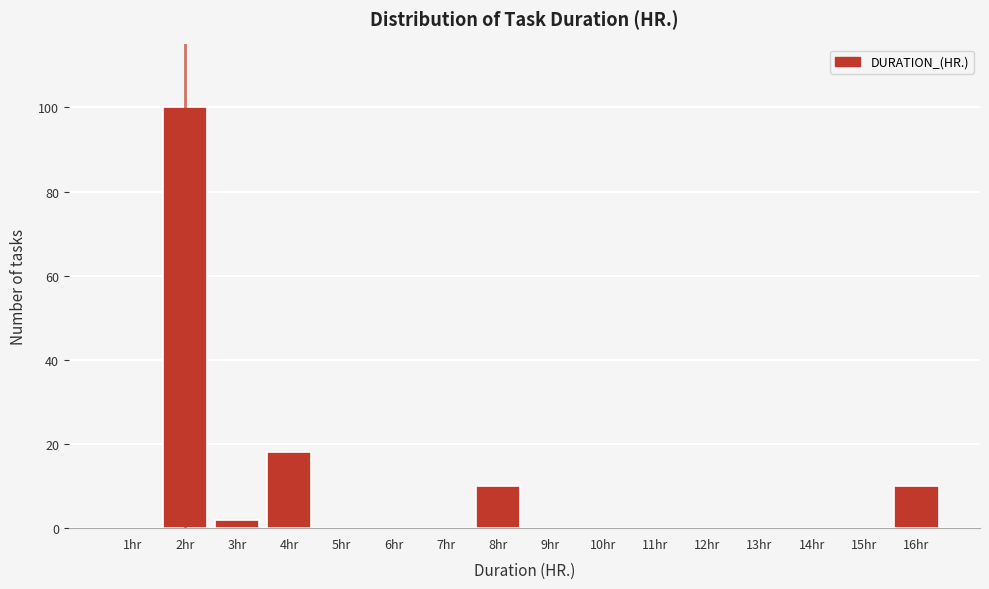

What is the height of the bar covering 15.5 to 16.5 on the x-axis? The values are not printed on the chart, so give them approximately, as read against the axis.

10